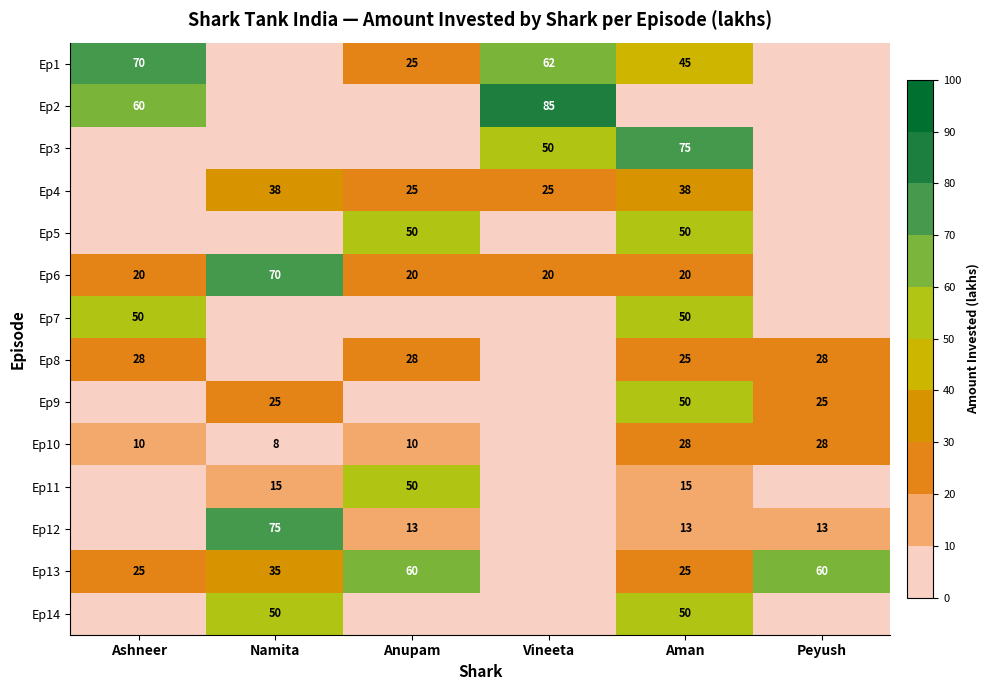

The value of Ep2 at Vineeta is 85. True or false?

True